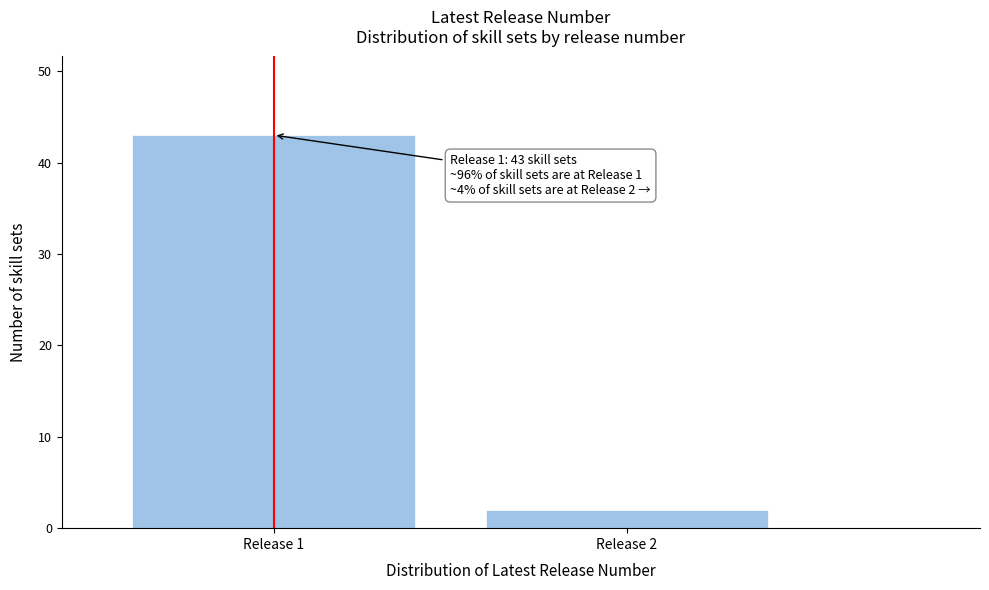

Reading left to right, extract all data points from this chart.

Release 1=43	Release 2=2